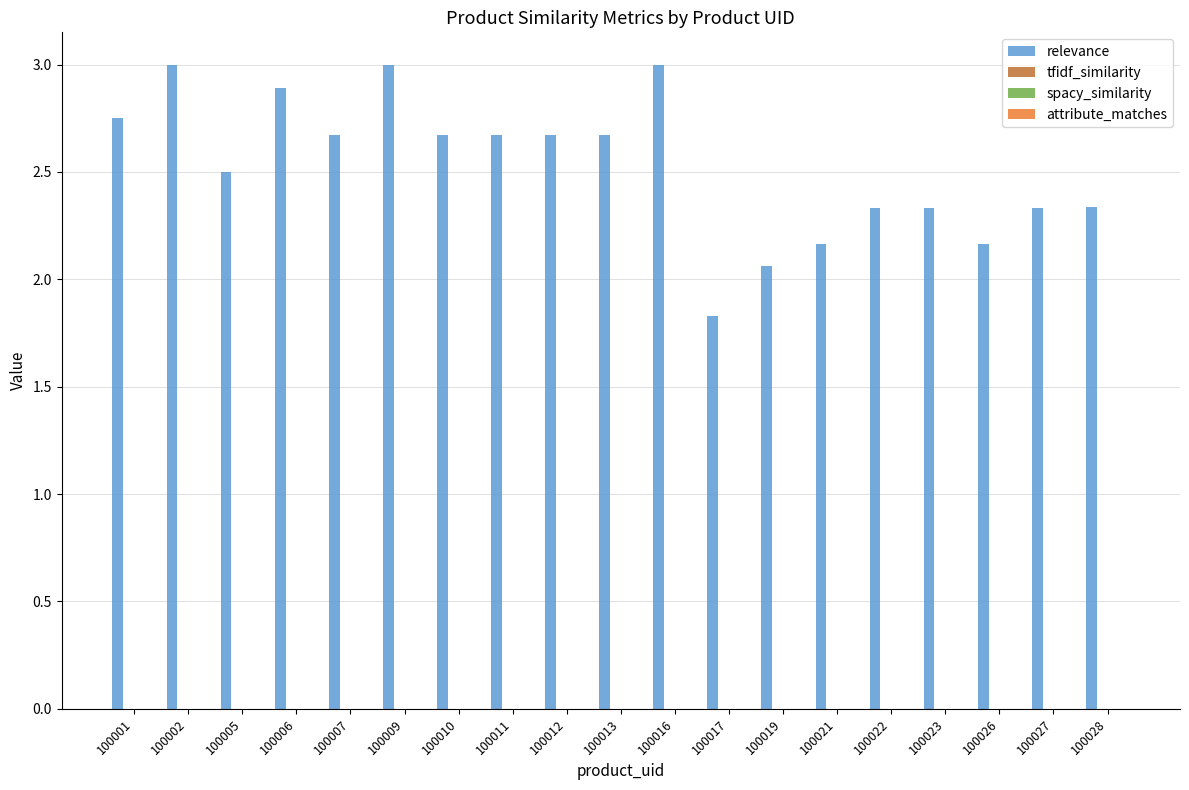

What is the difference between the maximum and minimum values?

1.2